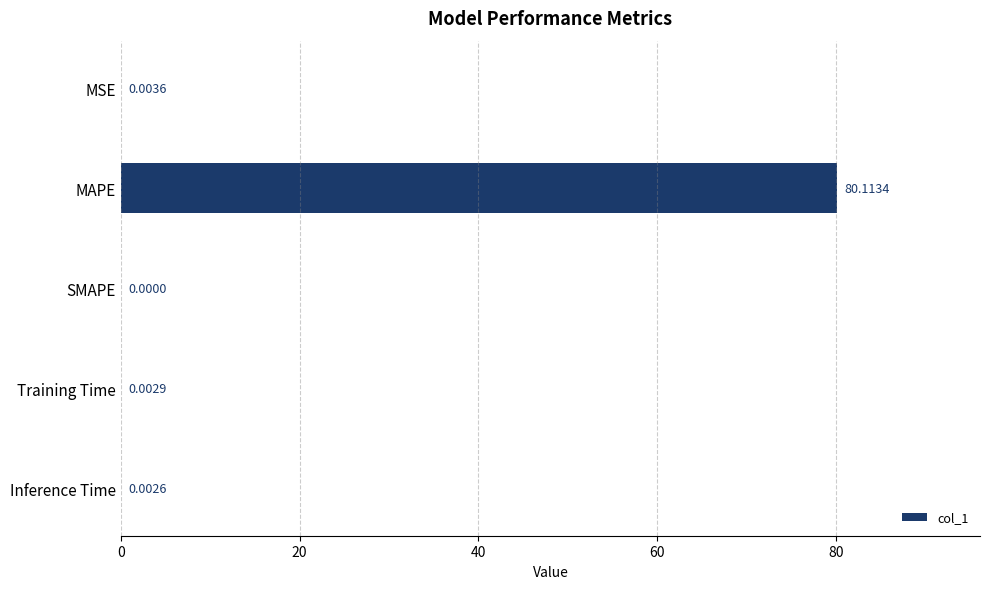

Which label corresponds to the largest value in the chart?

MAPE